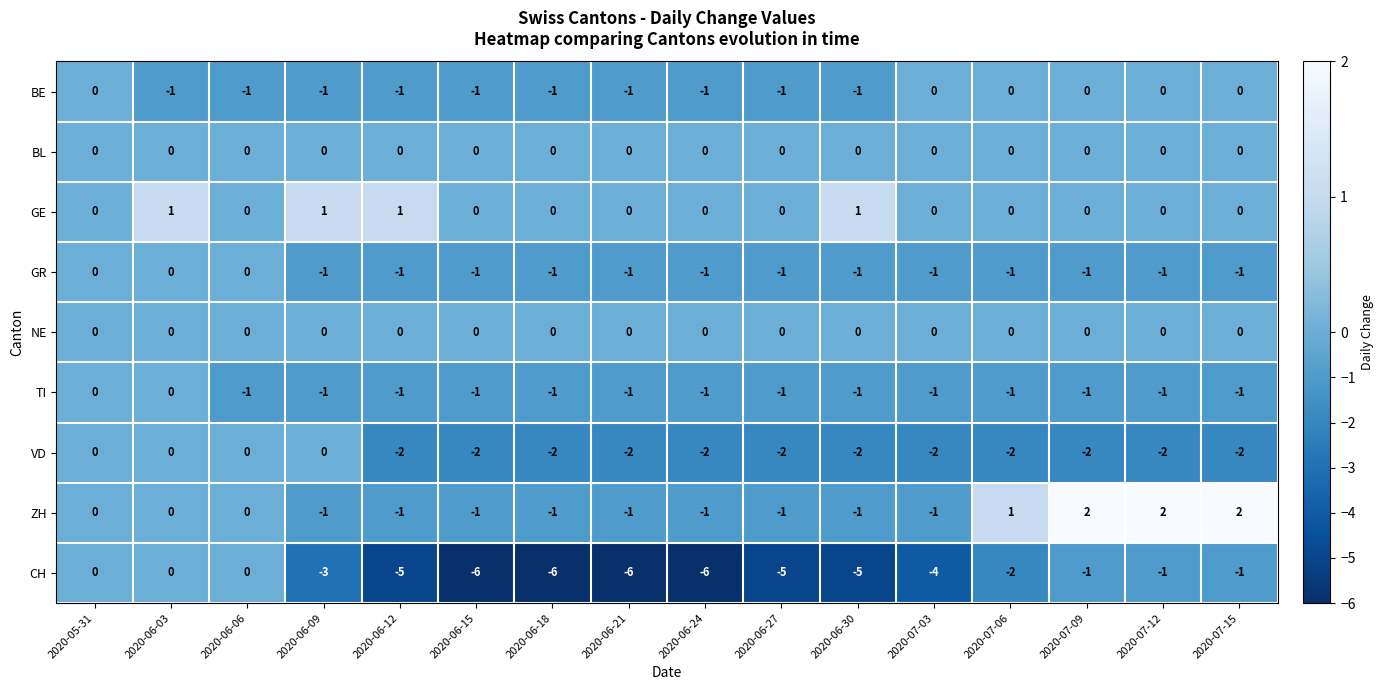

What is the minimum value shown in the chart?

-6